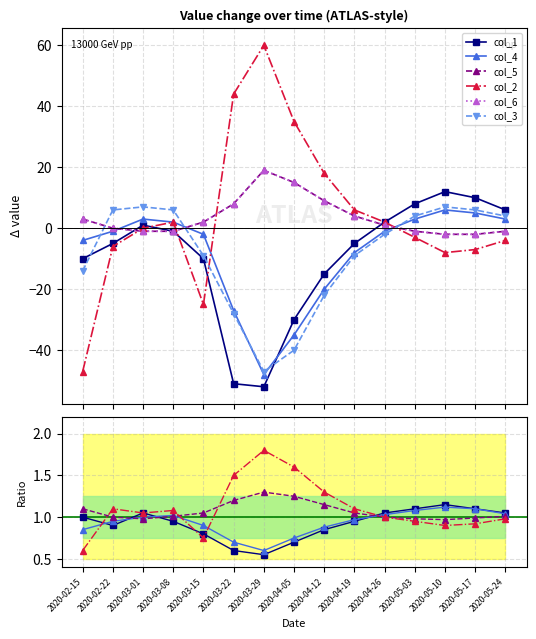

How many values in col_3 are below zero?

8